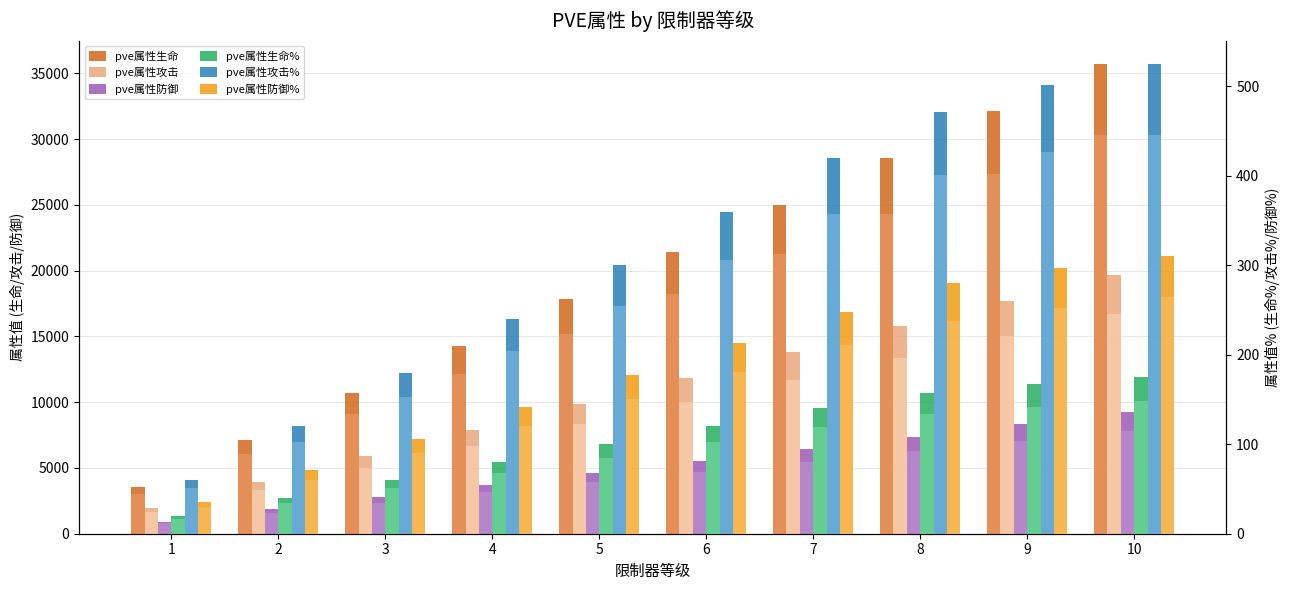

At which category is the sum across all series the highest?

10